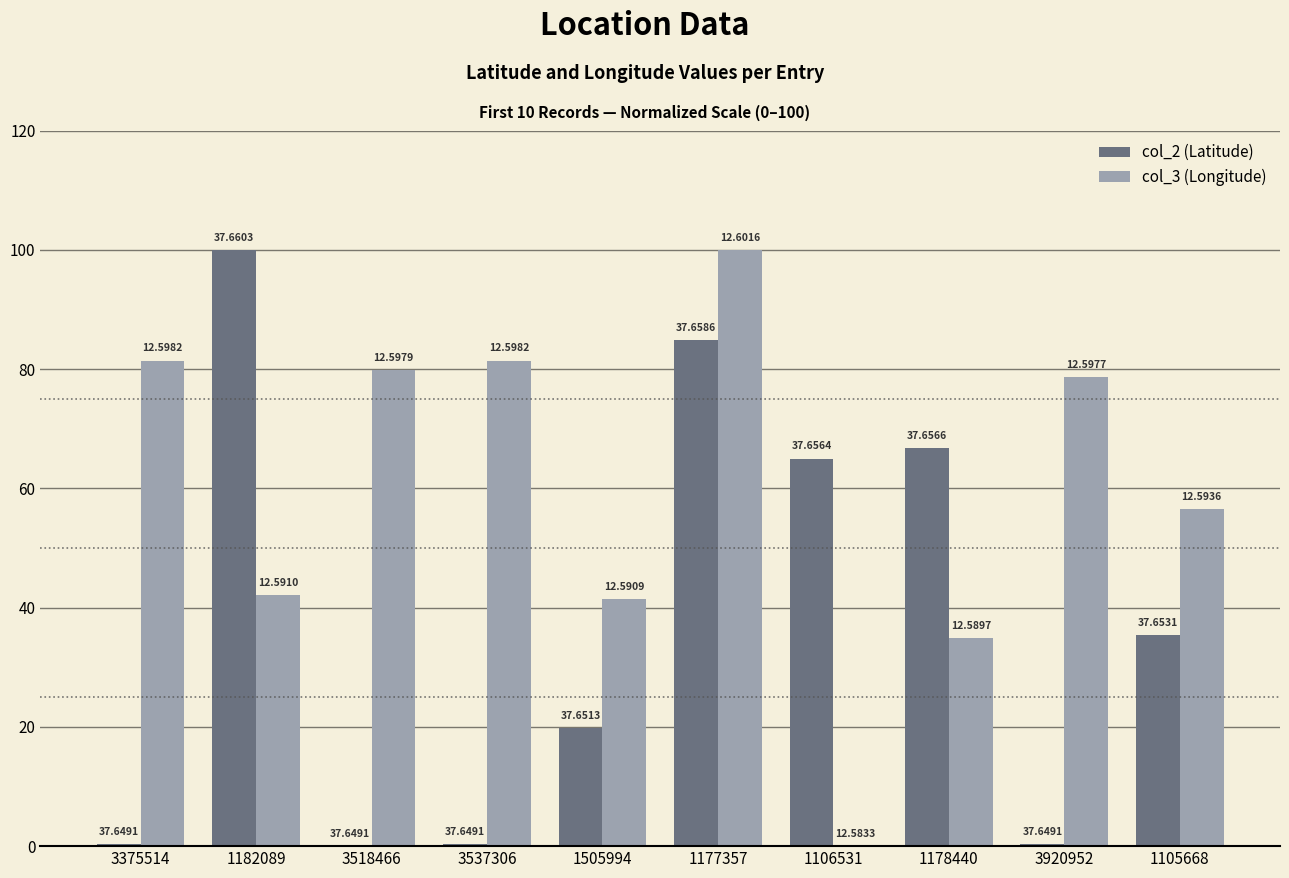

How many groups of bars are there?

10